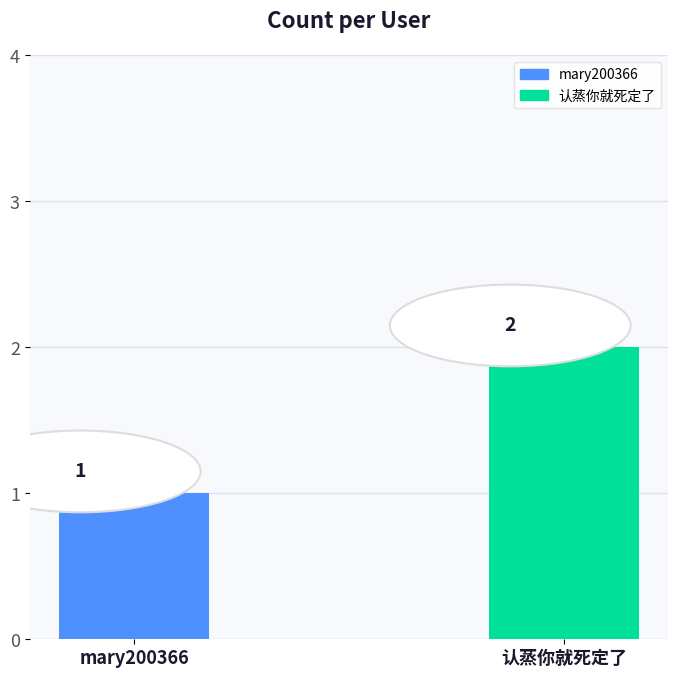

What is the approximate value at mary200366?

1